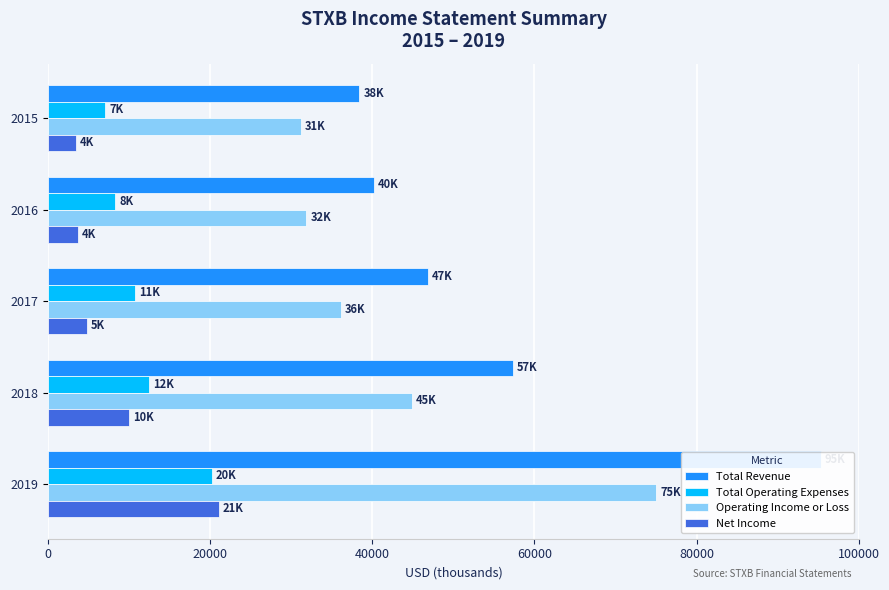

What is the sum of all Total Operating Expenses values?

58900